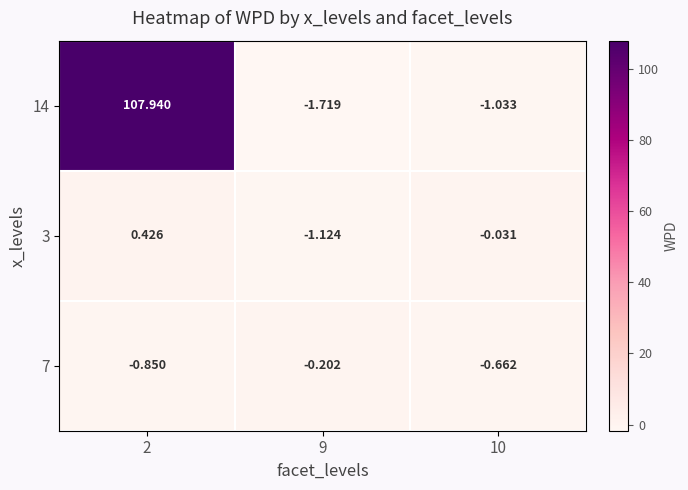

Is the value of 14 at 9 greater than the value of 7 at 2?

No